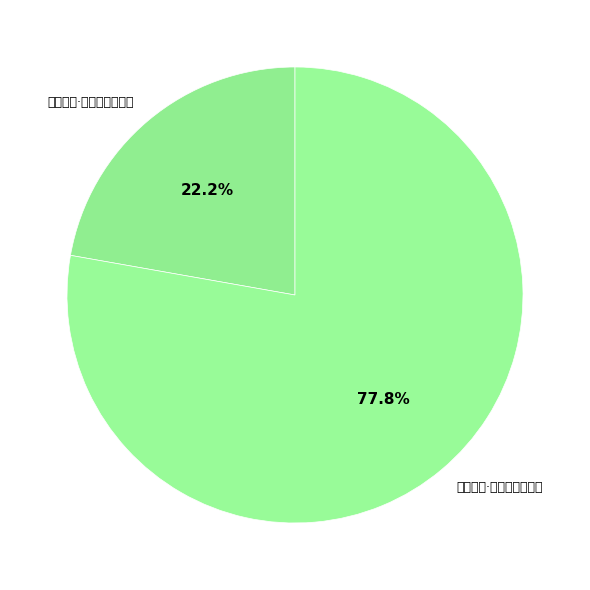

How much of the chart is everything except 初入潭州·昔年假道过长沙?

22.2%